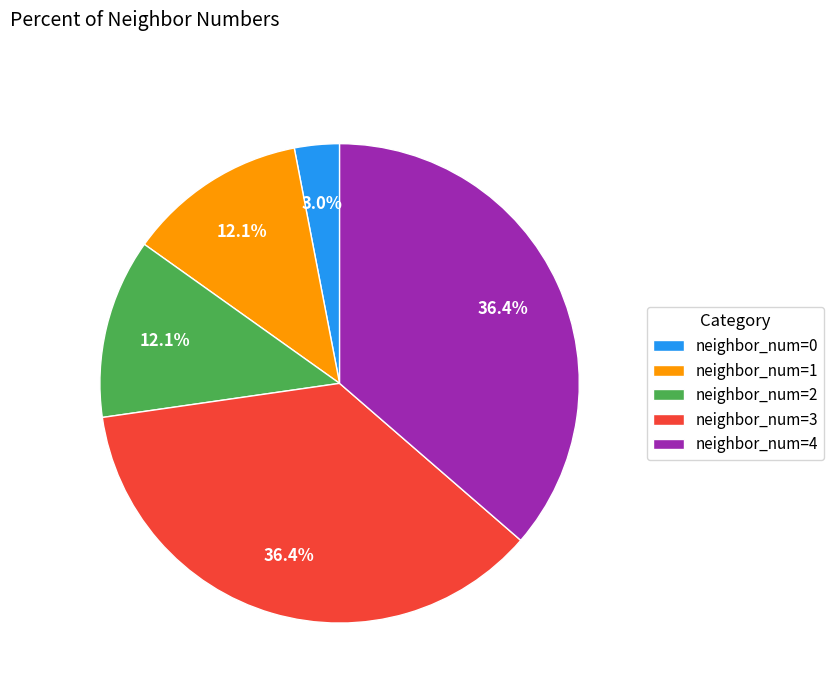

How many slices are in this pie chart?

5